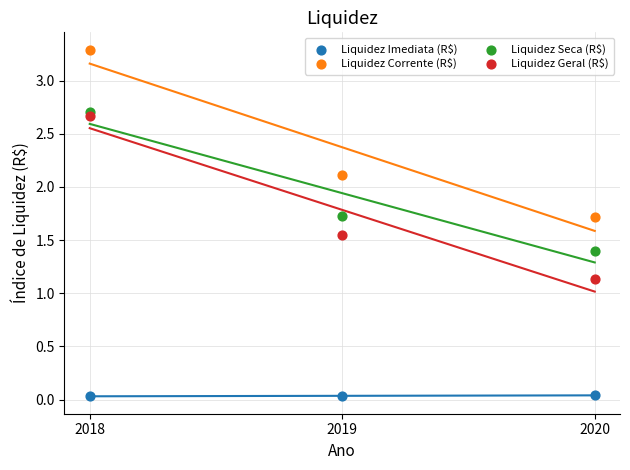

Across all series, what Y value is closest to 1?

1.1